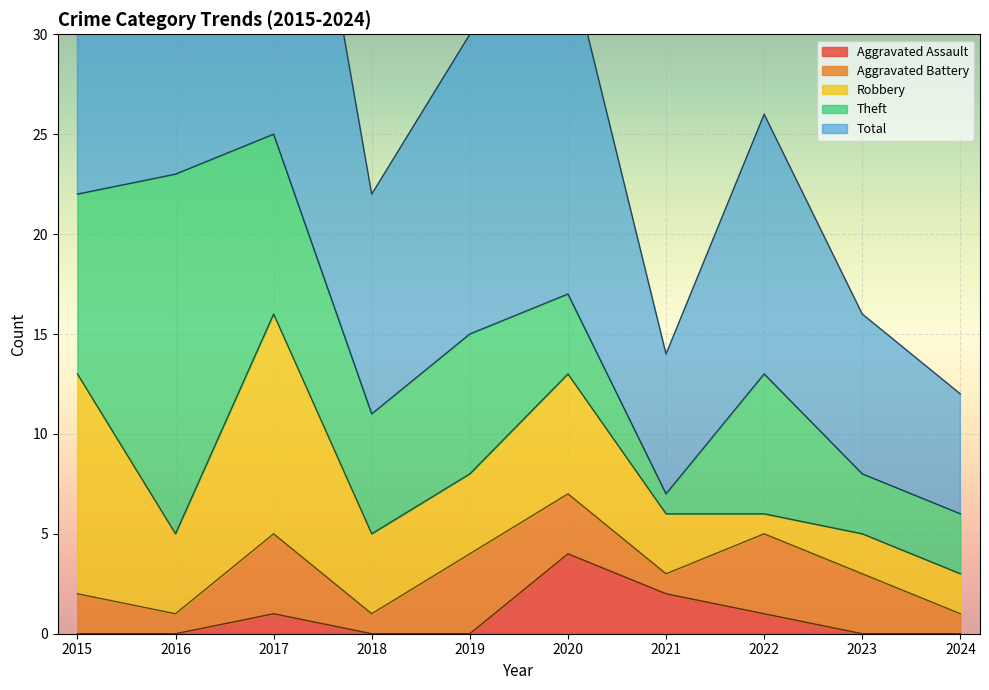

At 2017, list the series in order from smallest to largest.

Aggravated Assault, Aggravated Battery, Theft, Robbery, Total